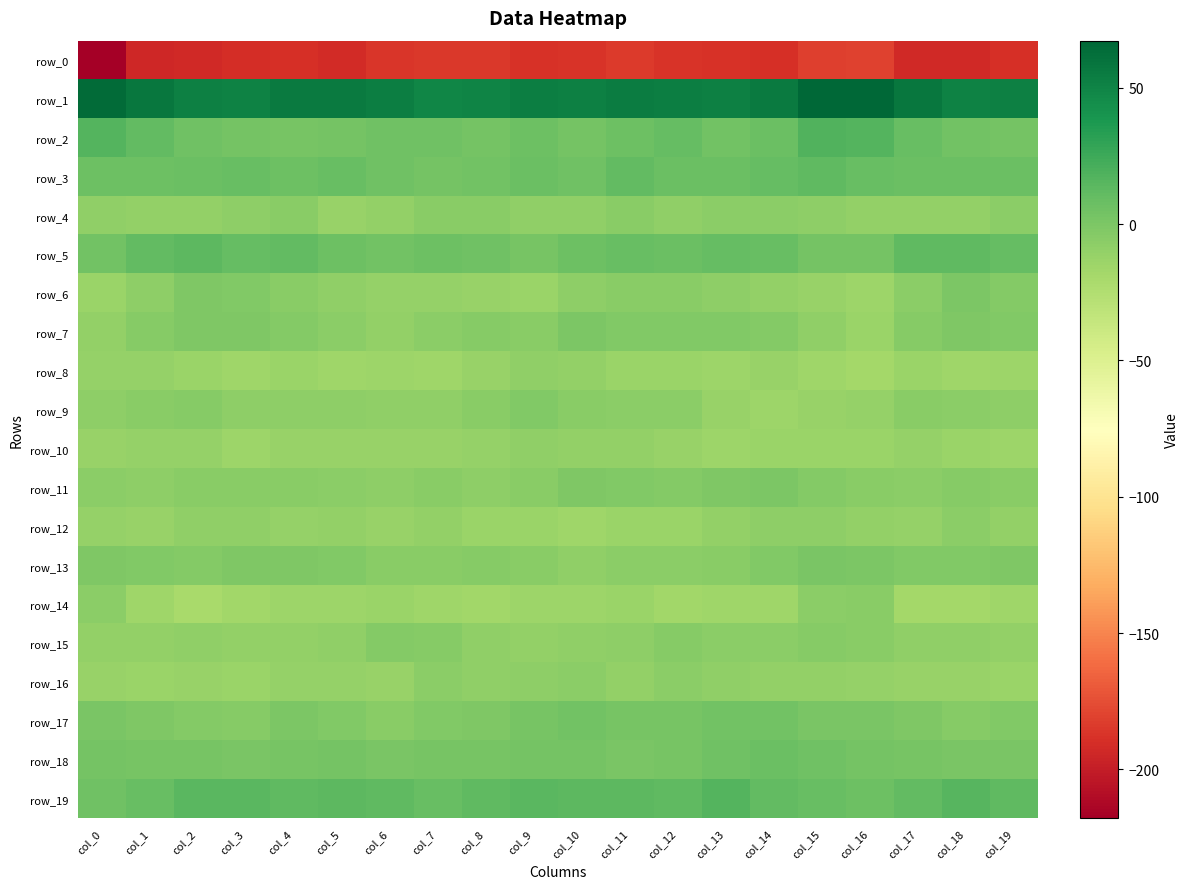

What is the sum of all row_0 values?

-3797.6